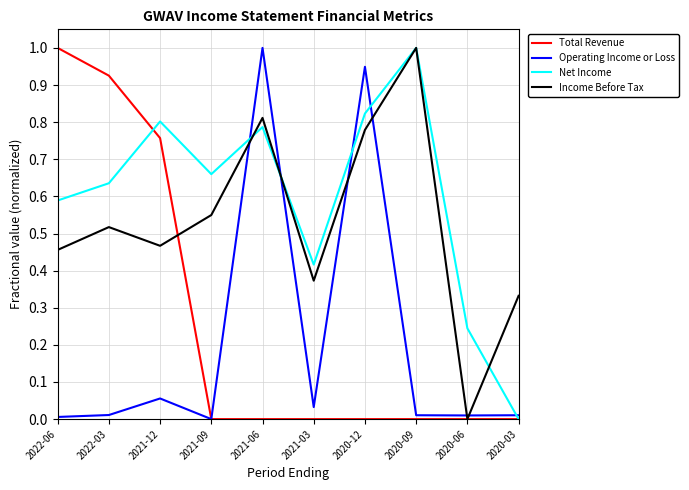

Which series changed the most between 2022-03 and 2021-03?

Total Revenue